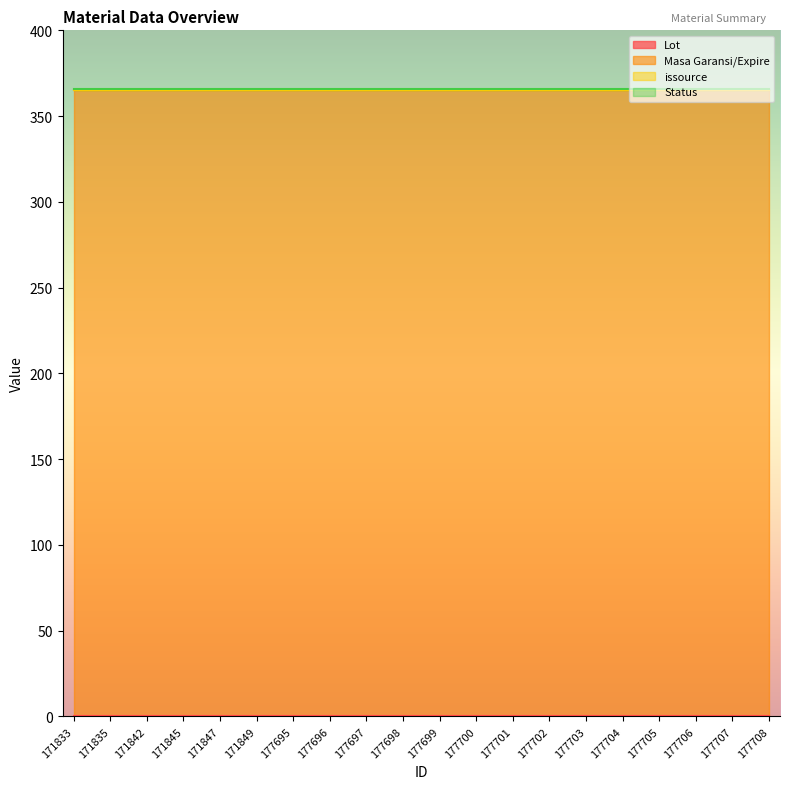

Is the value of Status at 171847 greater than the value of issource at 177701?

Yes